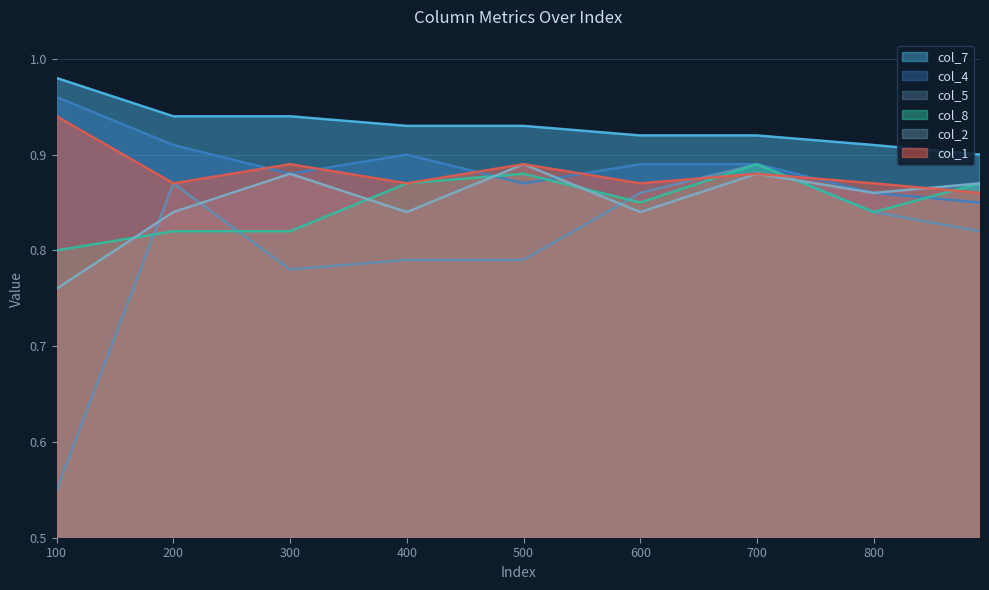

Is it true that col_4 equals 0.9 at 200?

True